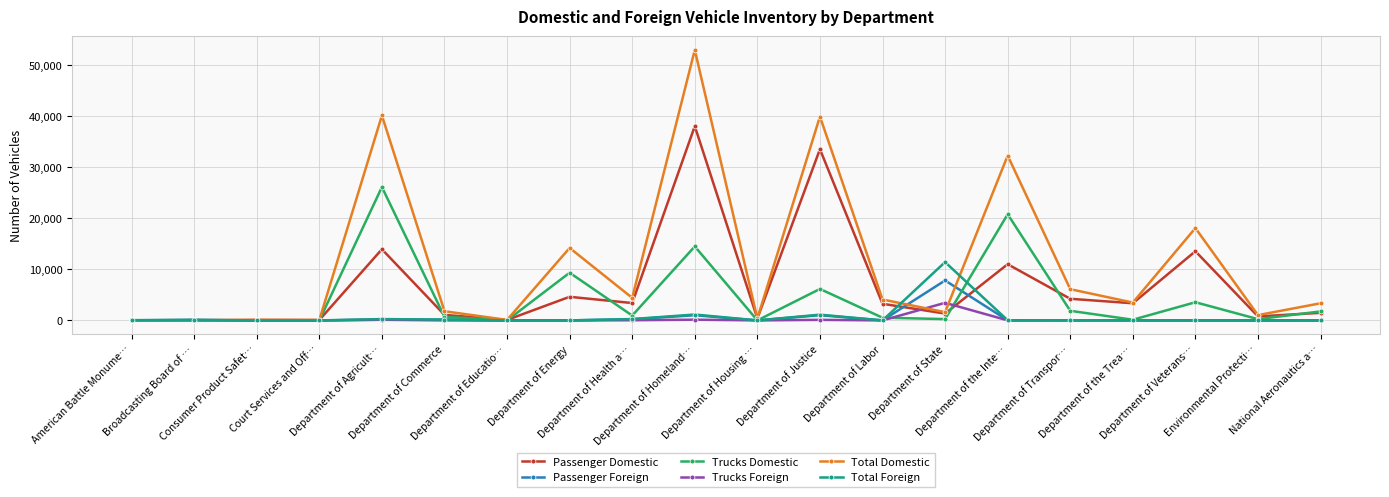

What is the label of the 16th point from the right?

Department of Agricult…